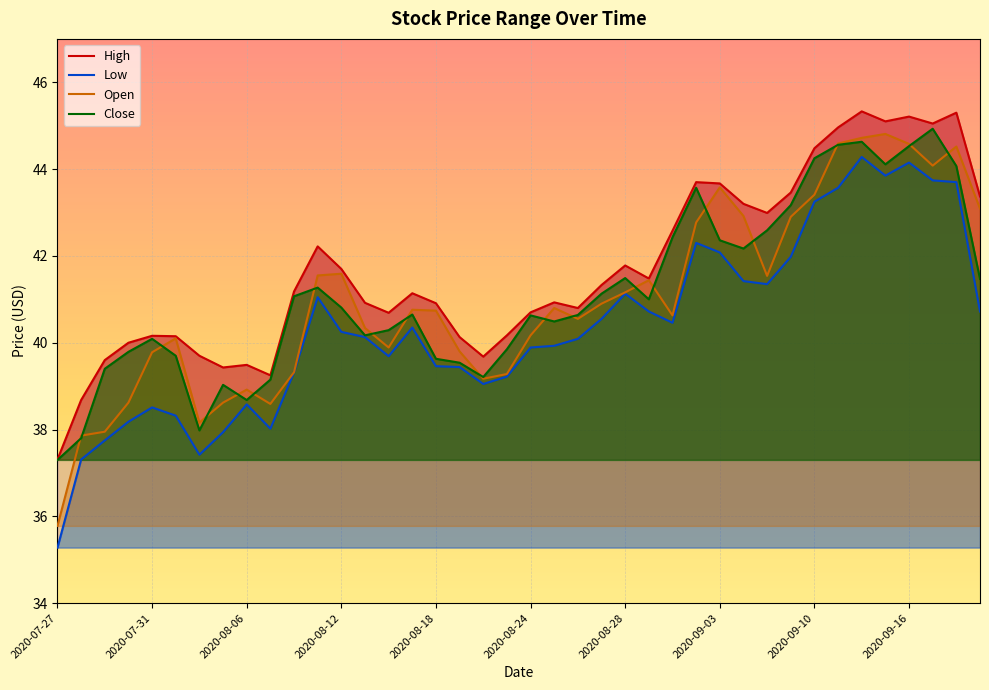

In Close, how many points are lower than both neighbors (excluding endpoints)?

8